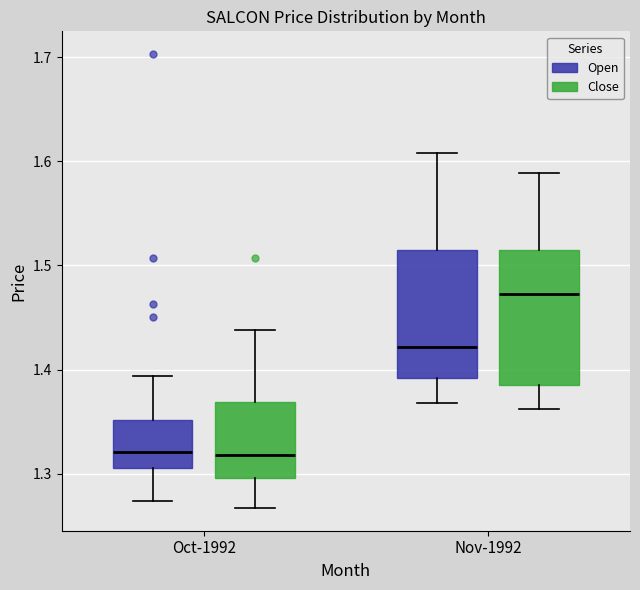

Where does the median line of the box for Nov-1992 (Close) sit on the y-axis? The values are not printed on the chart, so give them approximately, as read against the axis.

1.47